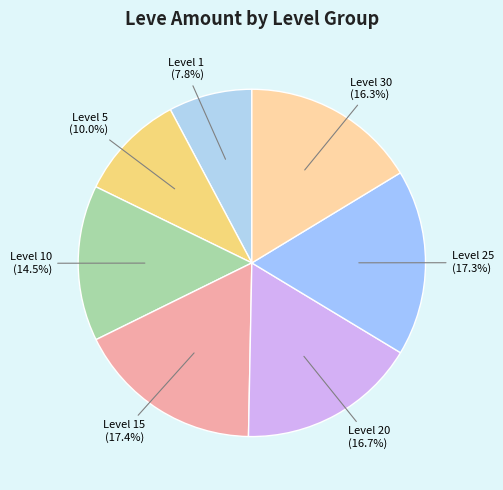

Count the number of slices in the pie.

7